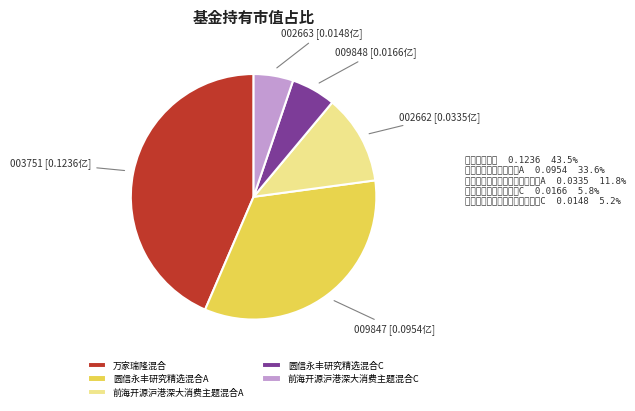

Is 前海开源沪港深大消费主题混合A the majority of the pie?

No